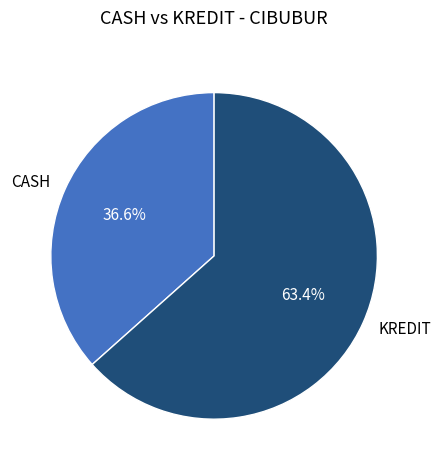

To the nearest percent, what percentage of the pie is KREDIT?

63%